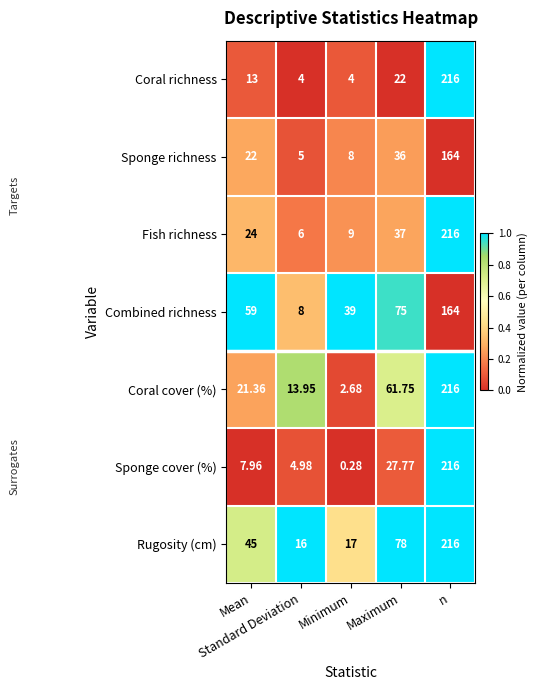

Which series has the largest total across all categories?

Rugosity (cm)